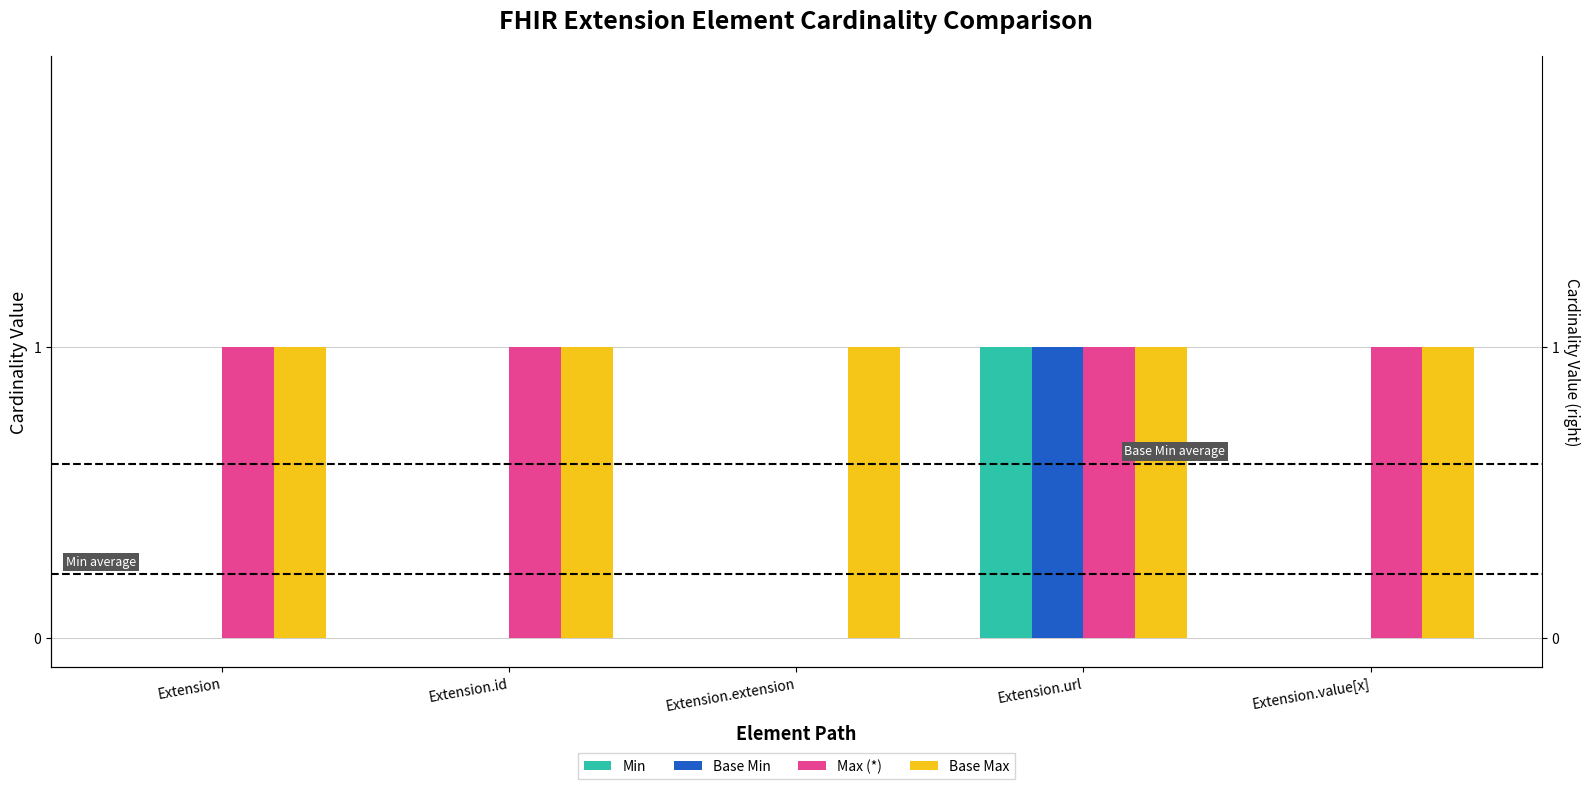

Reading left to right, transcribe all the data shown in this chart.

Min: 0	0	0	1	0
Base Min: 0	0	0	1	0
Max (*): 1	1	0	1	1
Base Max: 1	1	1	1	1